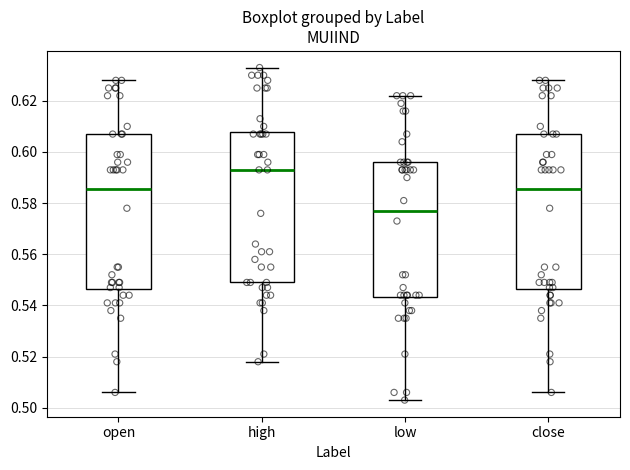

Reading left to right, read every box against the y-axis: the position of its median line, the range the box covers, and the ends of its whiskers. The values are not printed on the chart, so give them approximately, as read against the axis.

open: median 0.586, box 0.546 to 0.608, whiskers 0.506 to 0.628
high: median 0.594, box 0.550 to 0.608, whiskers 0.518 to 0.634
low: median 0.578, box 0.544 to 0.596, whiskers 0.504 to 0.622
close: median 0.586, box 0.546 to 0.608, whiskers 0.506 to 0.628